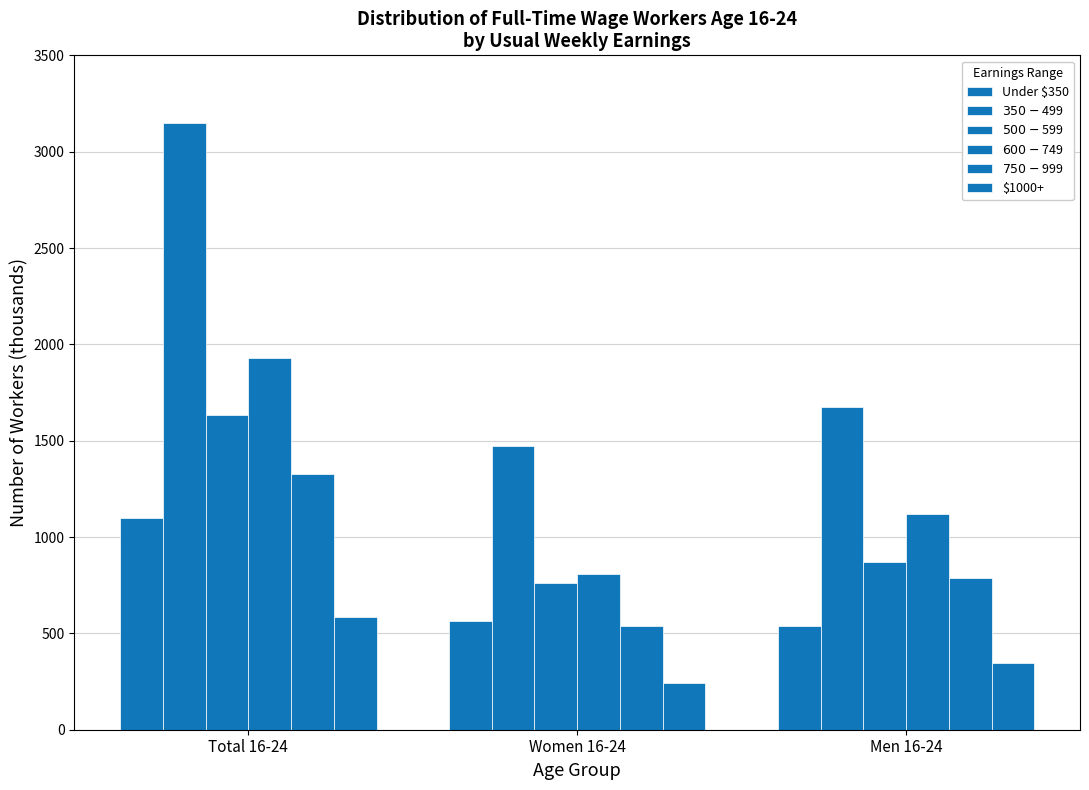

The $1000+ series shows 243 at Women 16-24. True or false?

True